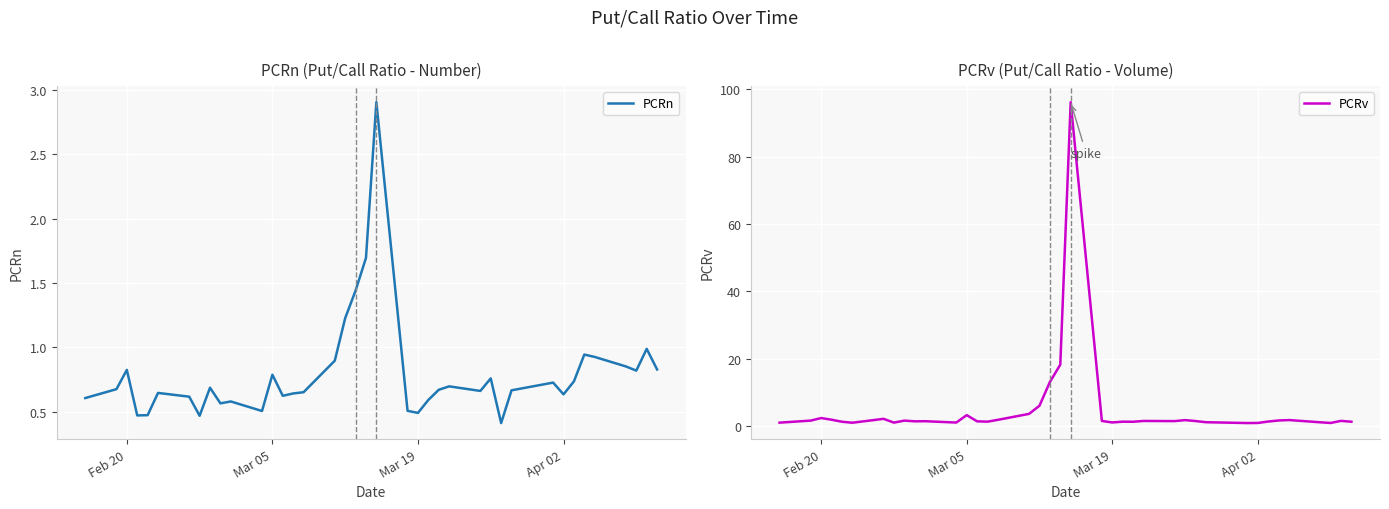

What is the lowest value of the PCRn series?

0.4